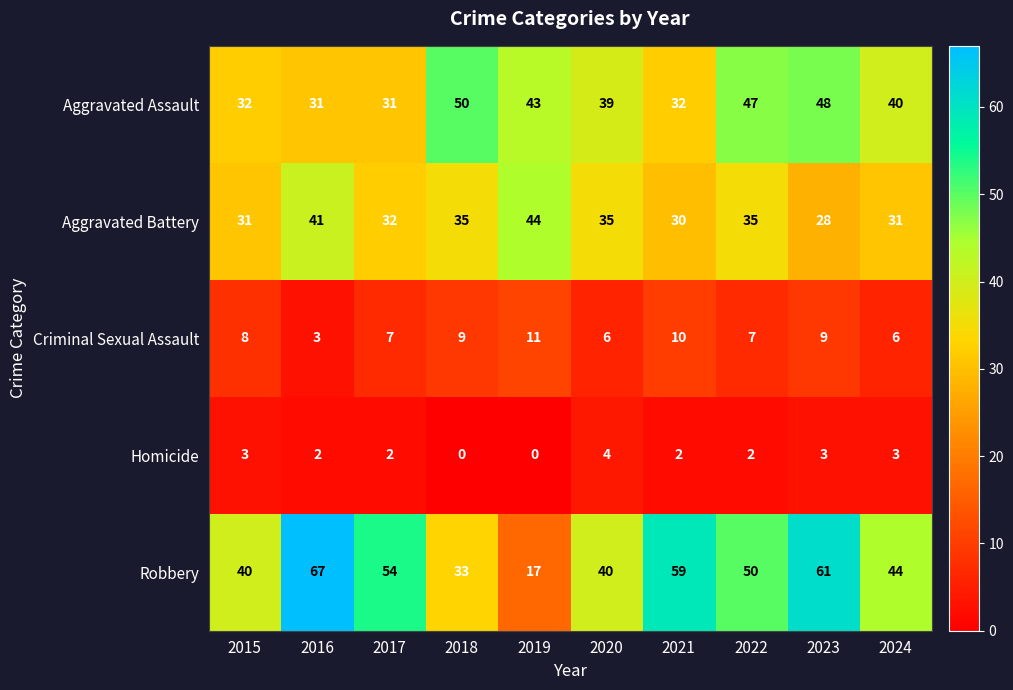

Is it true that Homicide equals 2 at 2021?

True